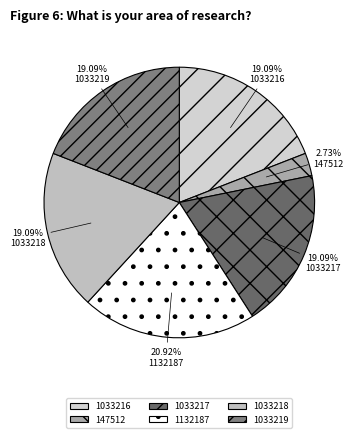

What is the largest slice in the pie chart?

1132187